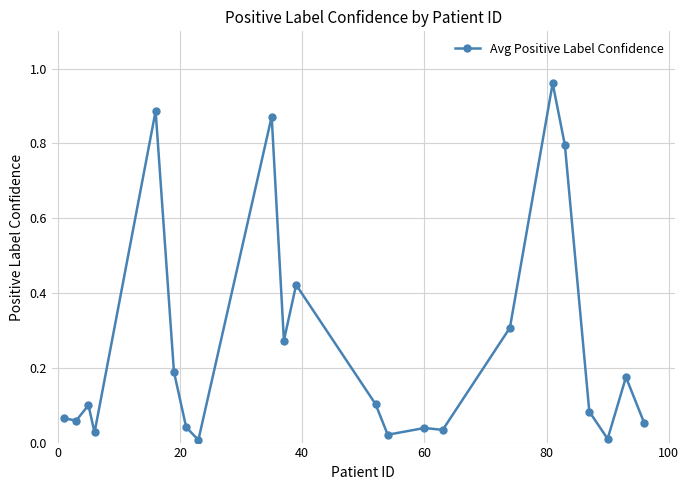

True or false: there are more than 0 points higher than both neighbors.

True